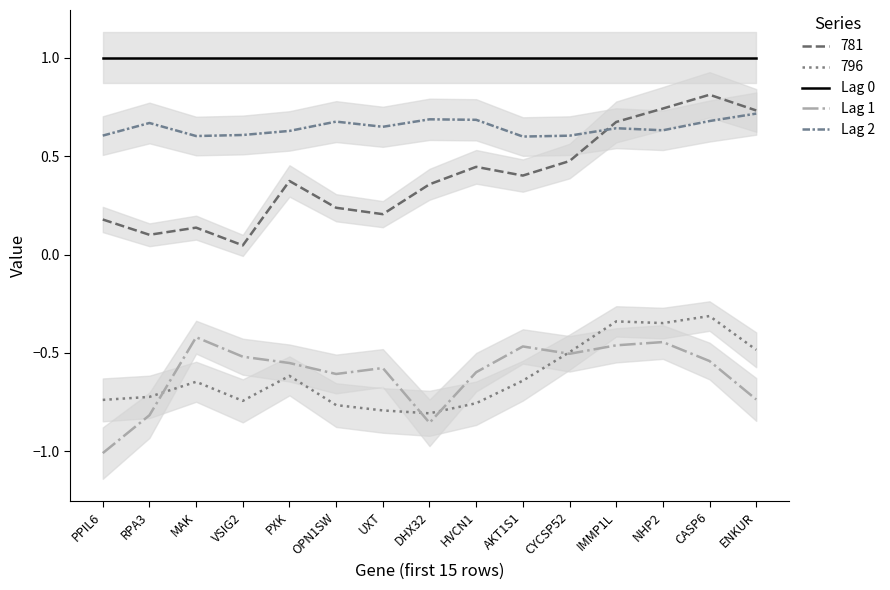

At which label does Lag 0 reach its peak?

PPIL6